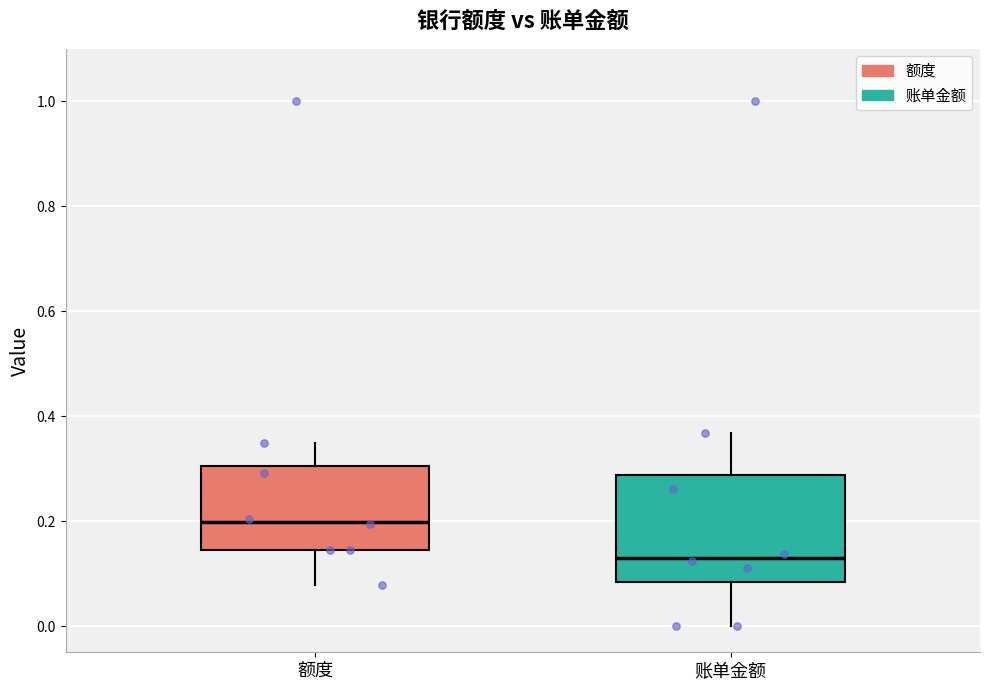

Where is the lower edge of the box for 额度 on the y-axis? The values are not printed on the chart, so give them approximately, as read against the axis.

0.14